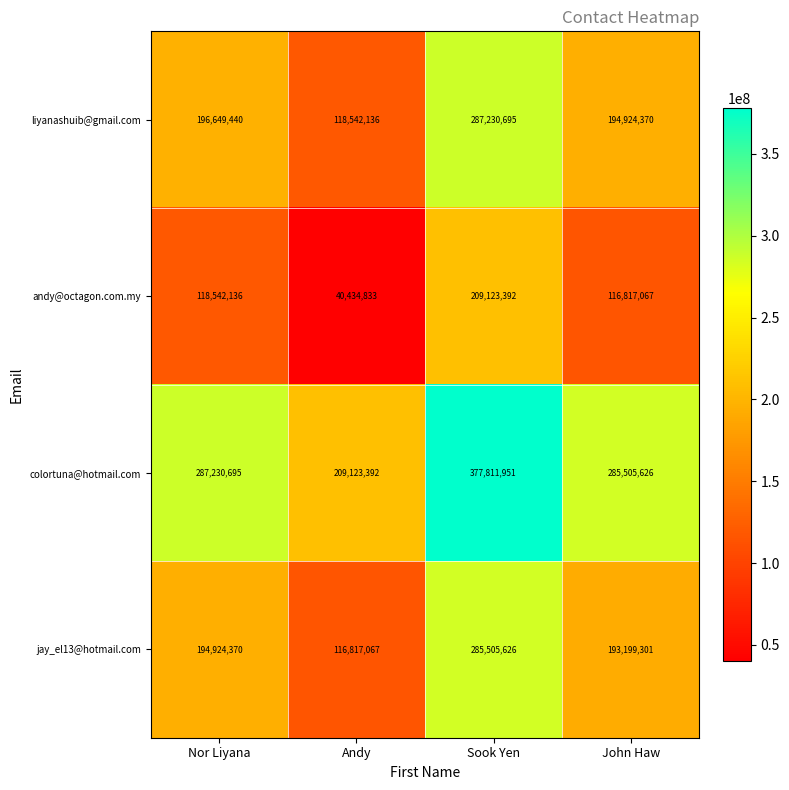

How many values in the colortuna@hotmail.com series are below 287230695?

2